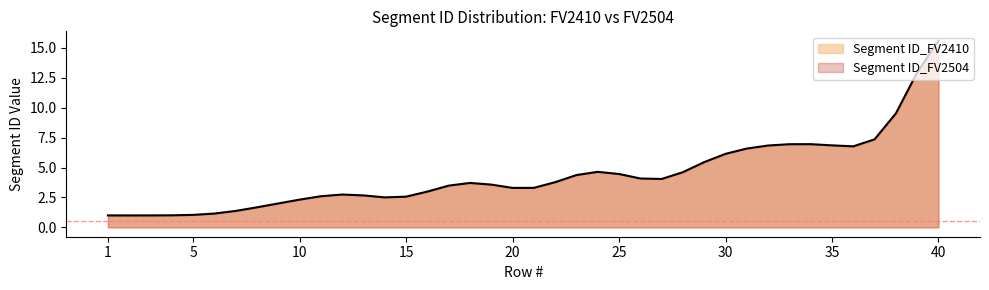

At which category does the chart reach its peak across all series?

40